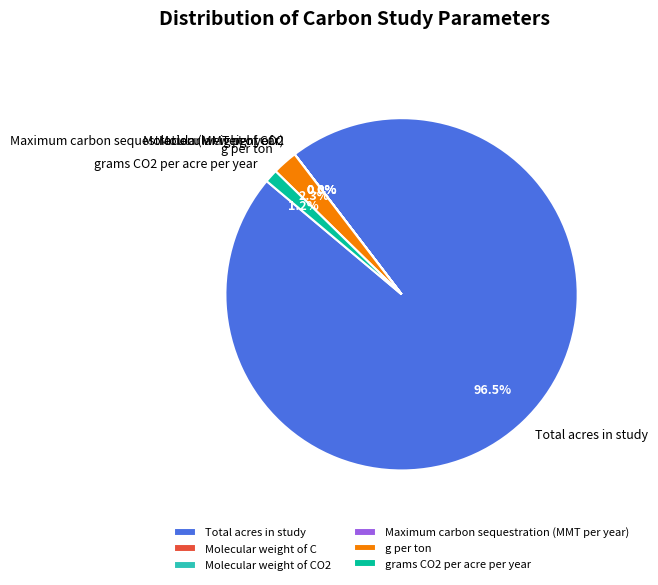

Does grams CO2 per acre per year represent more than half of the total?

No